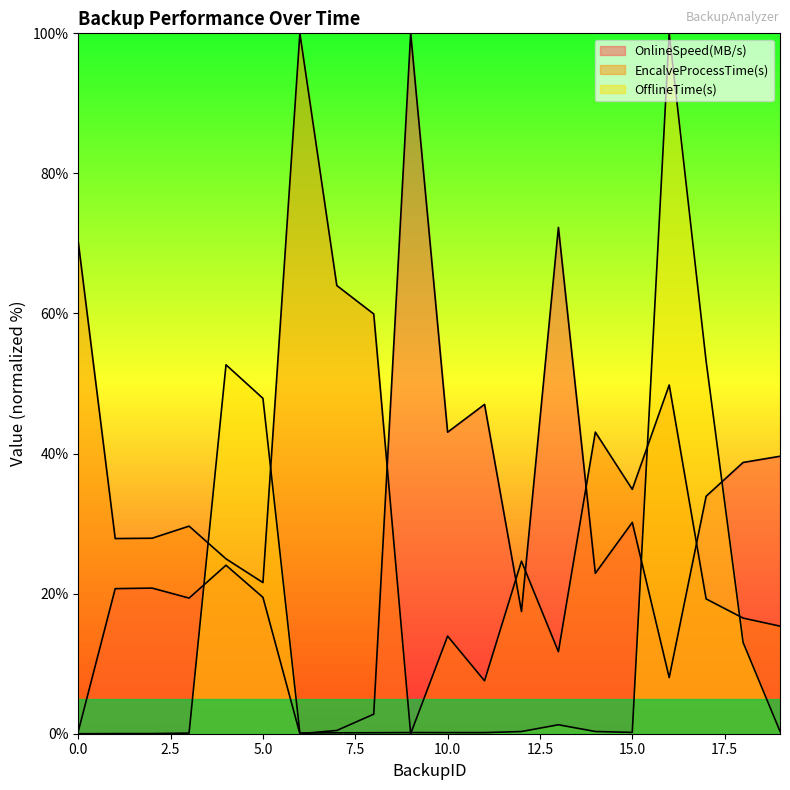

Which series changed the most between 15 and 16?

OfflineTime(s)